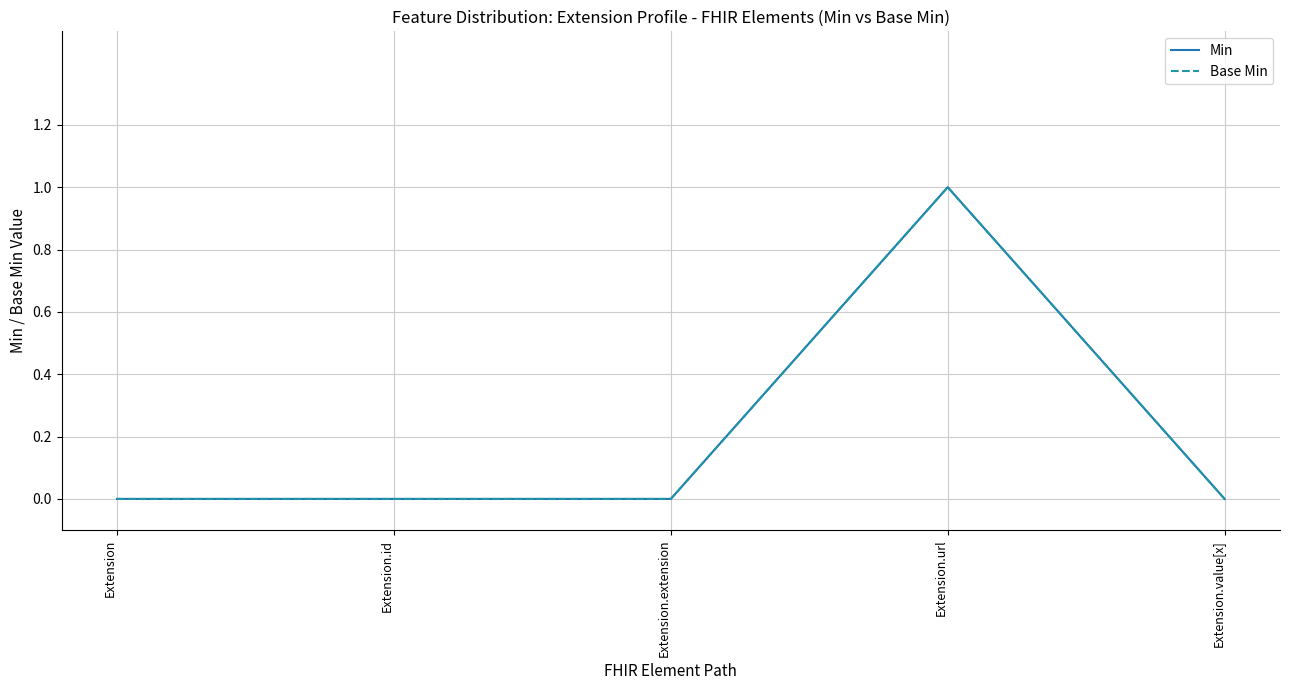

What value does the Min series have at Extension.url?

1